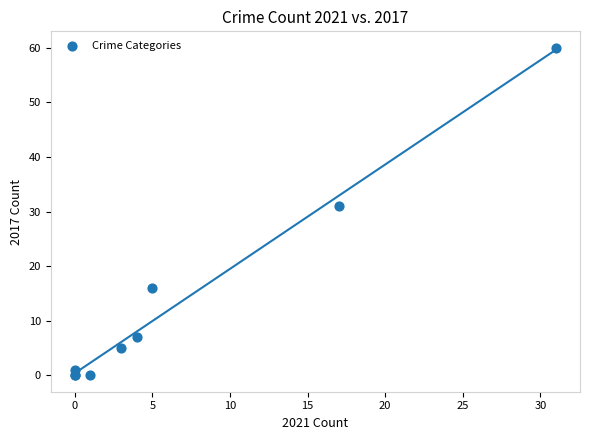

What Y value in the scatter plot is closest to 30?

31